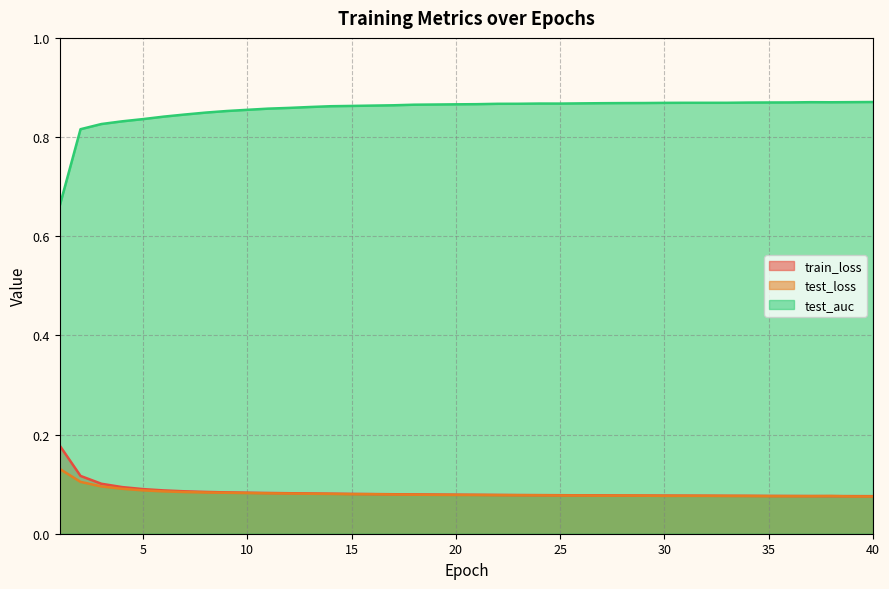

How many lines are shown in the chart?

3